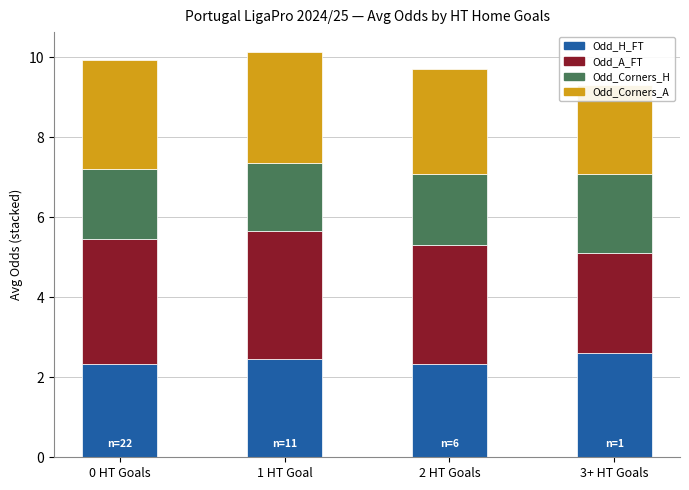

Between 2 HT Goals and 0 HT Goals, which is larger?

2 HT Goals